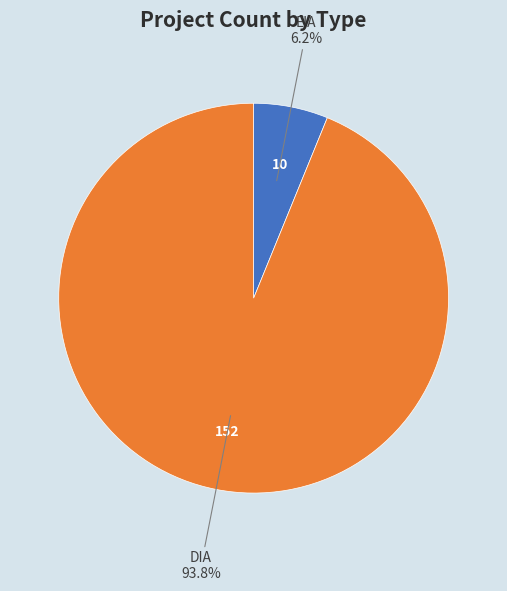

To the nearest percent, what is the average slice percentage?

50%